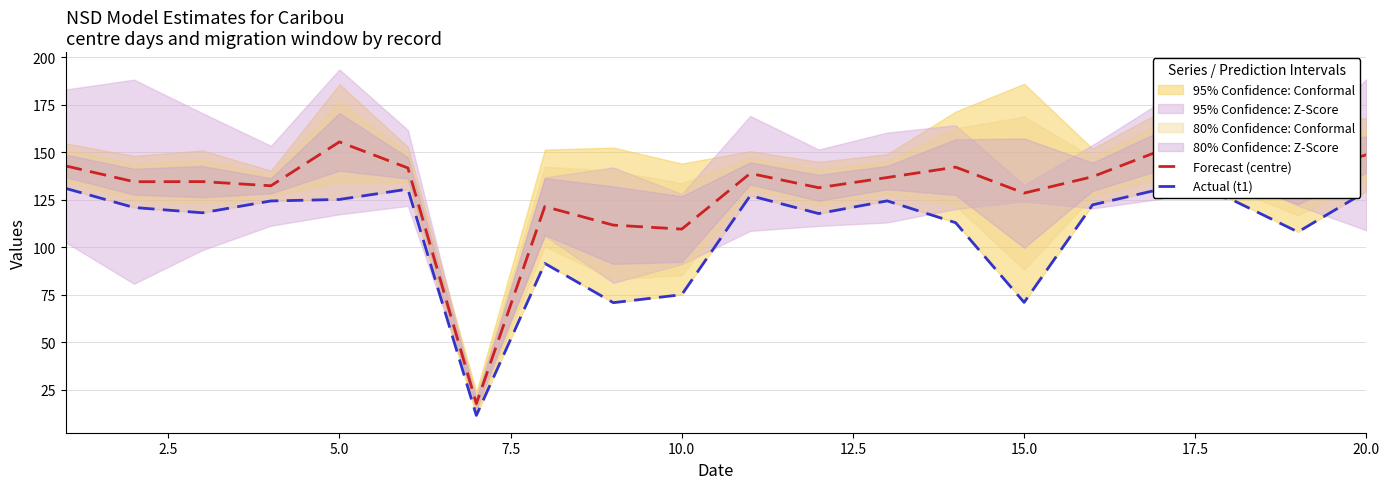

True or false: Forecast (centre) and Actual (t1) cross at least once.

False